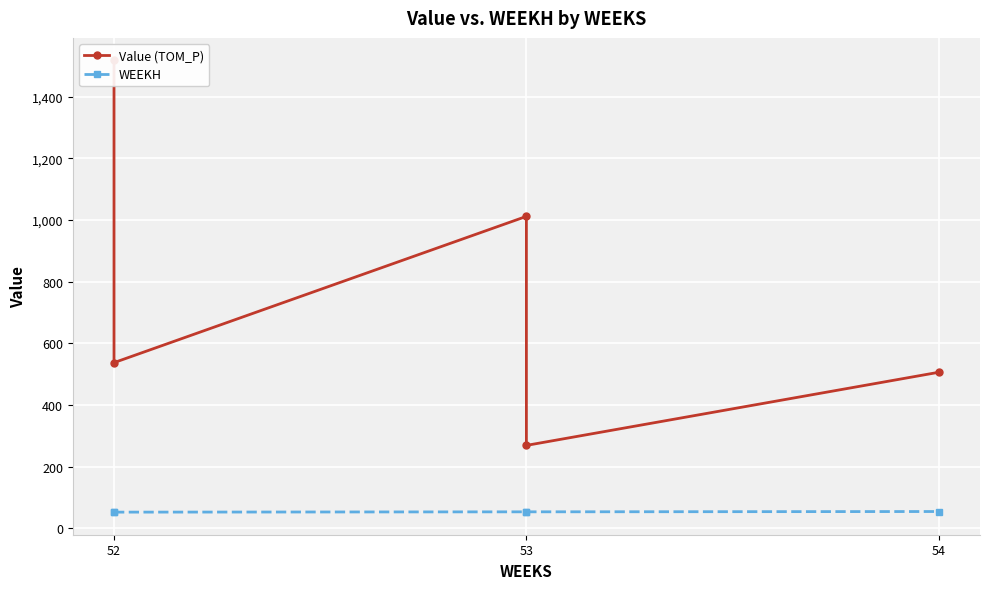

Reading left to right, what are all the values shown in this chart?

Value (TOM_P): 1517.3	537.0	1011.5	268.5	505.8
WEEKH: 52.0	52.0	53.0	53.0	54.0